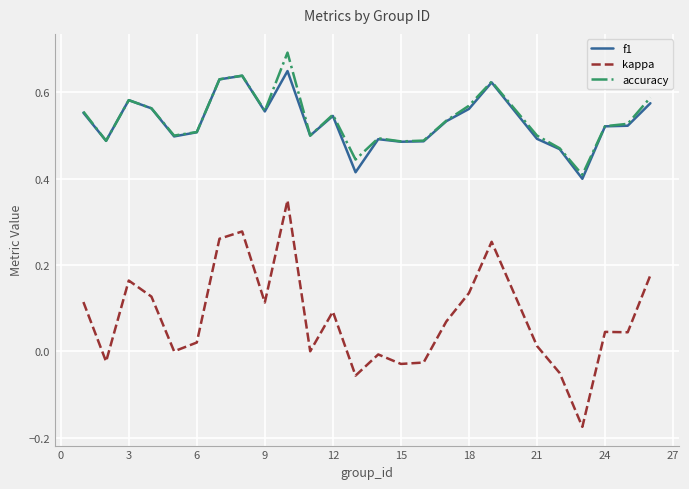

Rank the series by their maximum value, from highest to lowest.

accuracy, f1, kappa